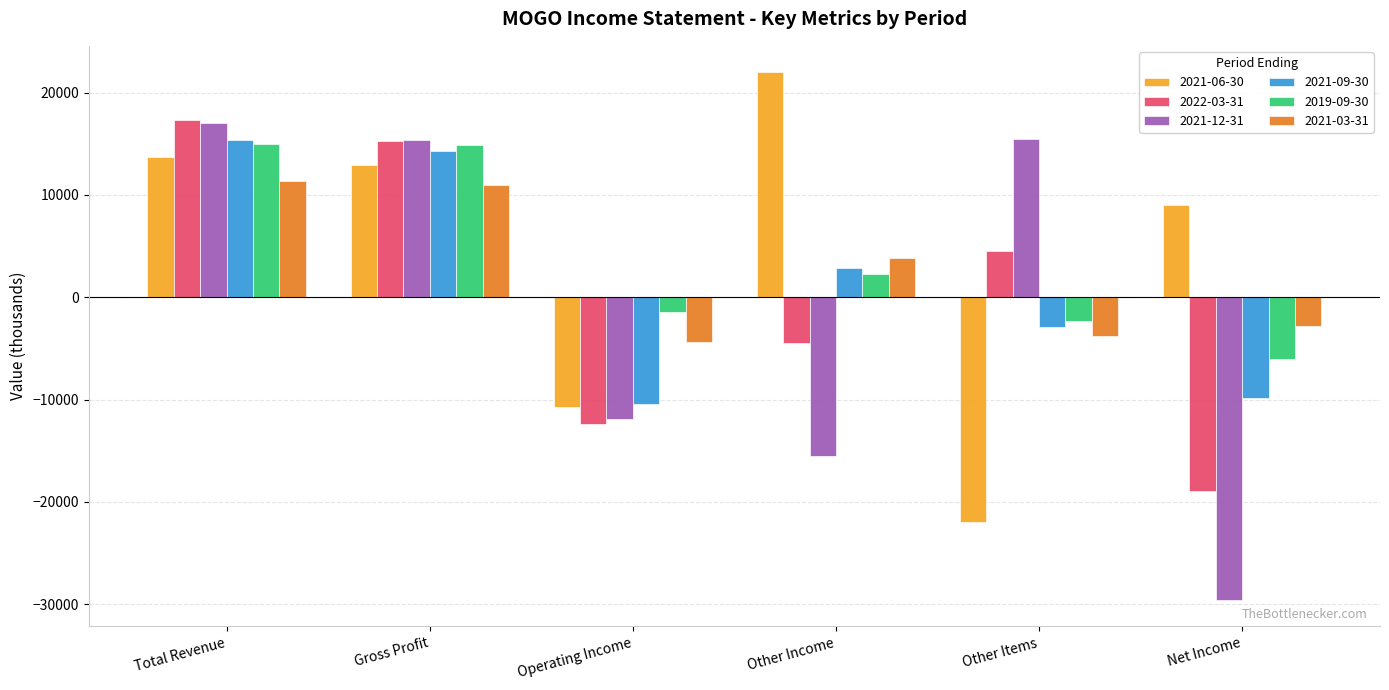

What position from the right is Operating Income?

4